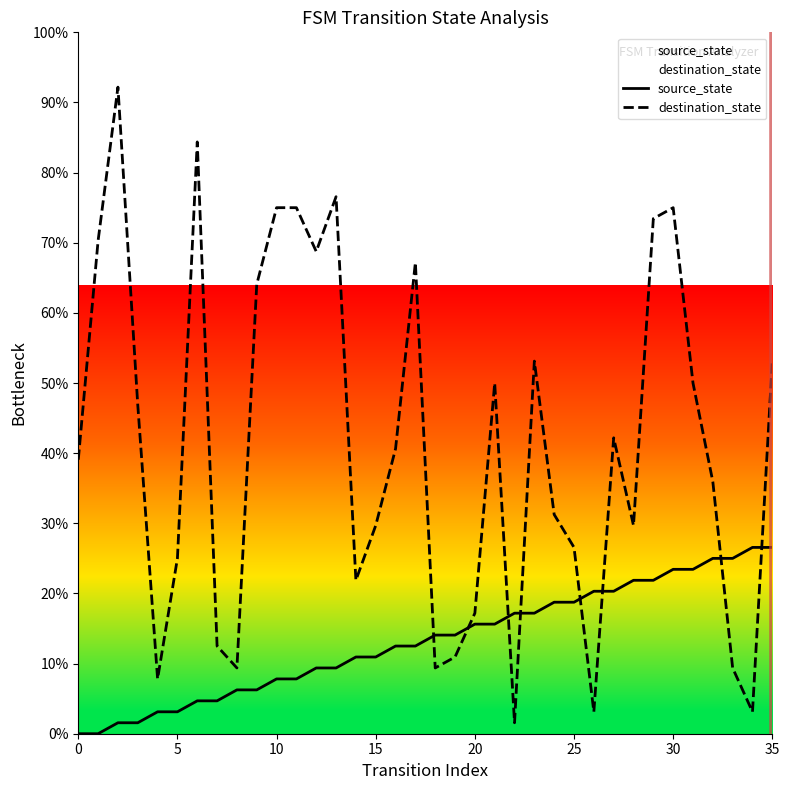

The source_state series shows 15.6 at 20. True or false?

True